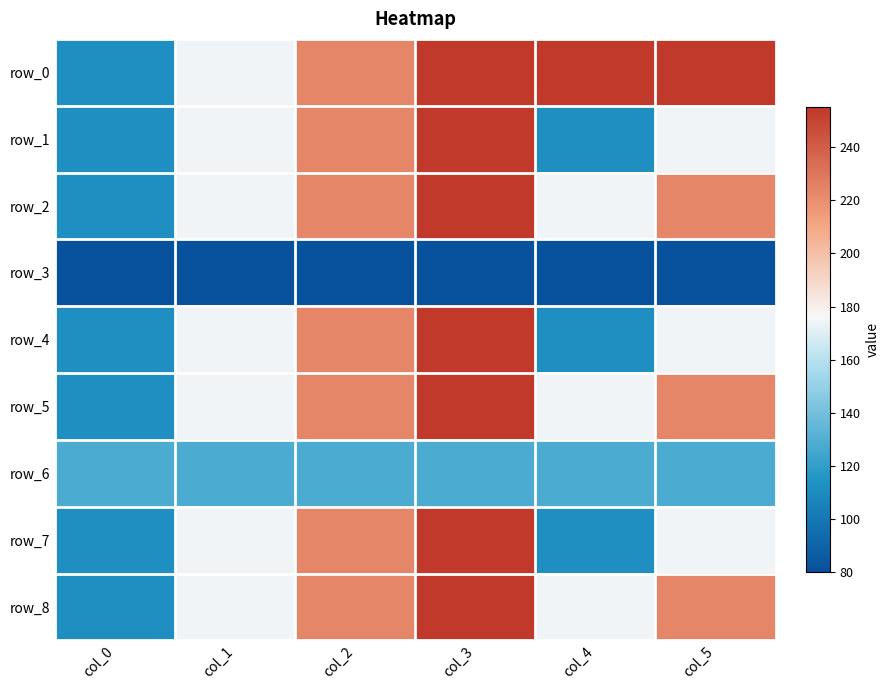

How many categories are shown in the chart?

6